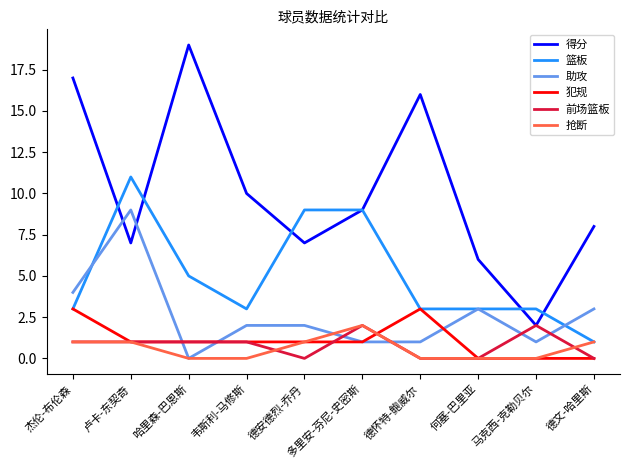

What position from the left is 卢卡-东契奇?

2